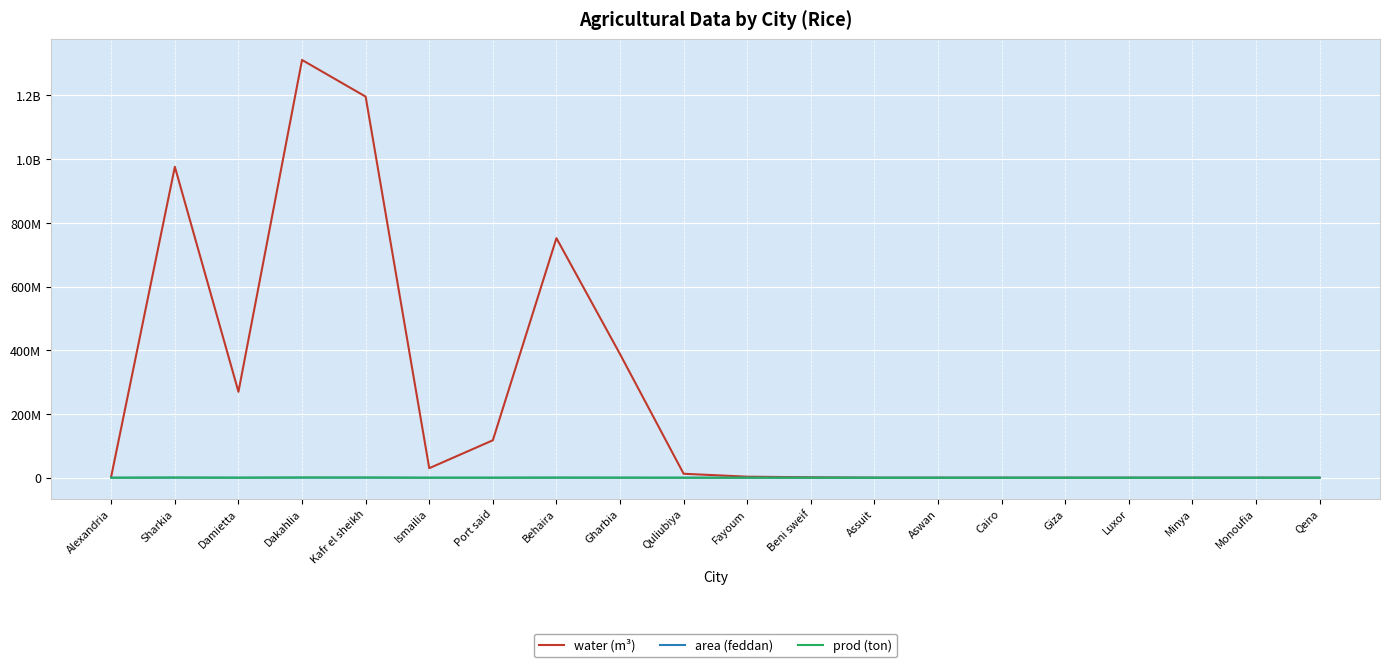

Which category has the lowest value in the area (feddan) series?

Assuit